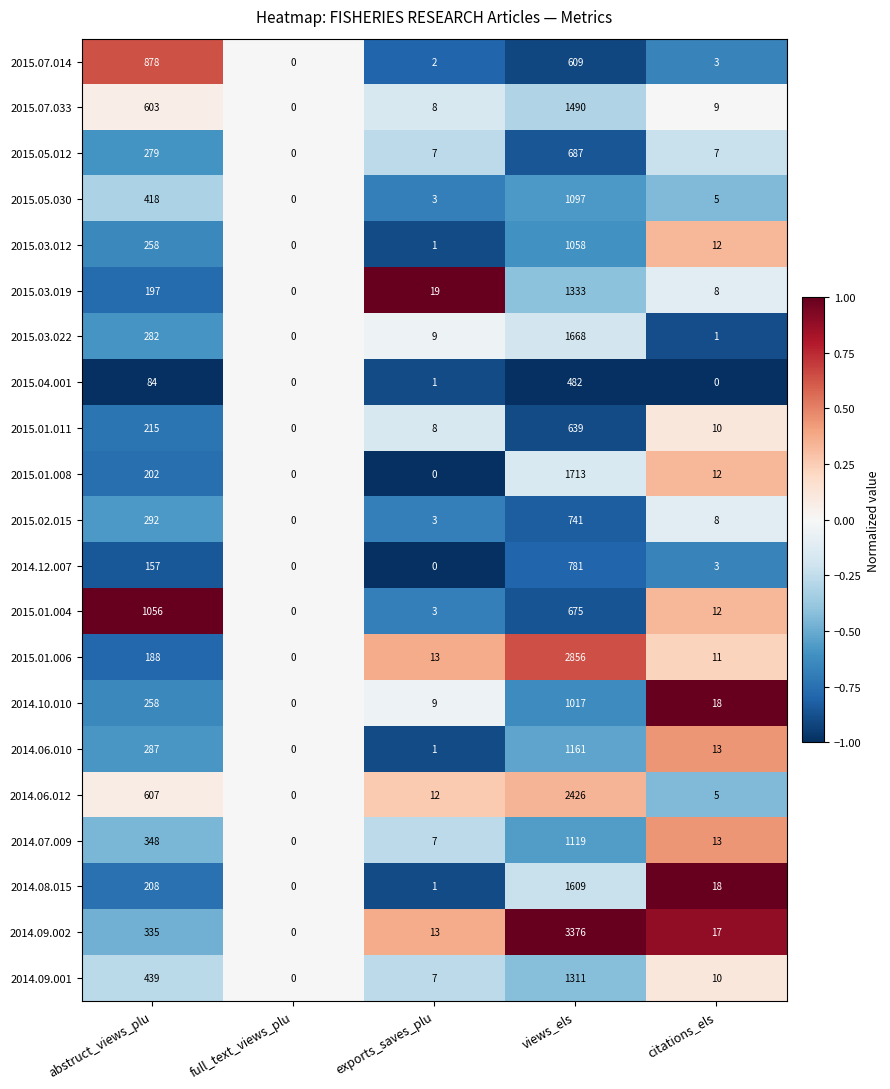

Which series has the largest total across all categories?

2014.09.002